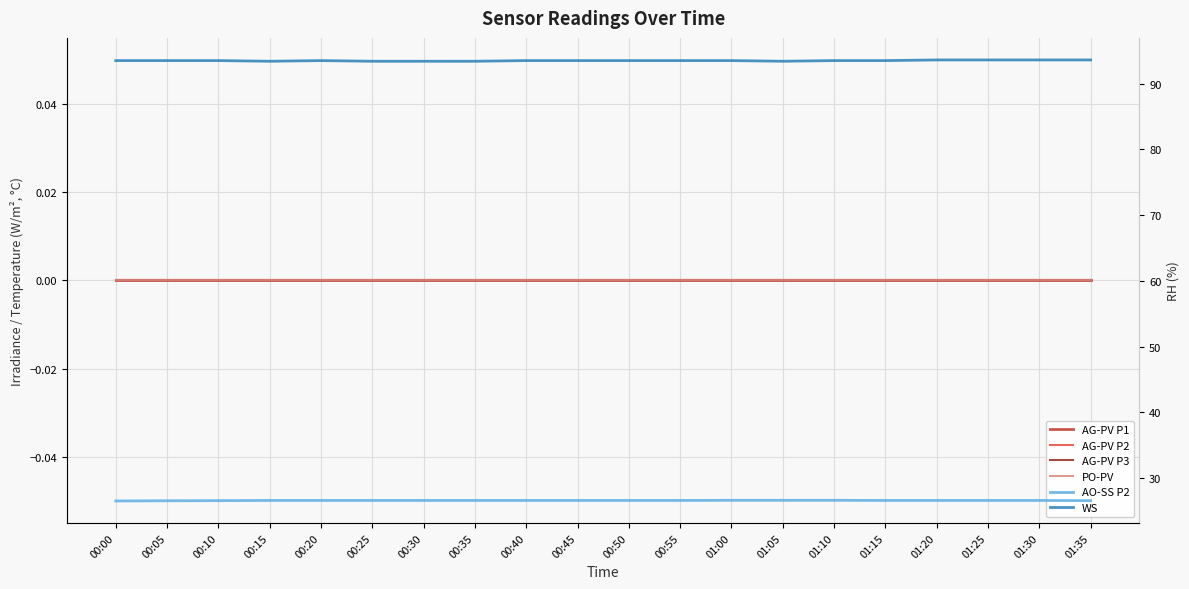

Which series has the widest spread of values?

WS